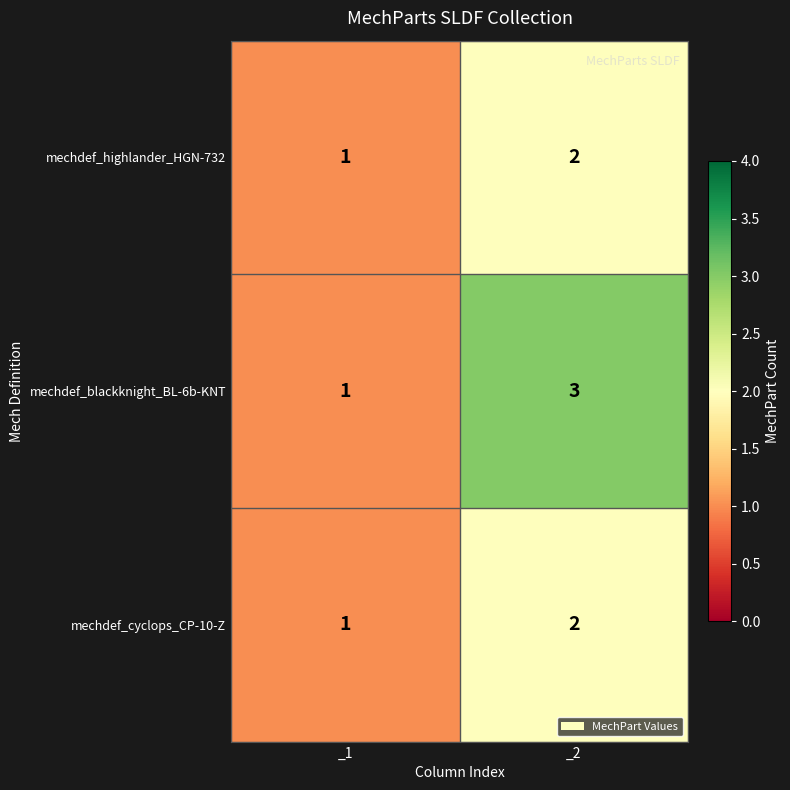

Which category has the highest value across all series?

_2